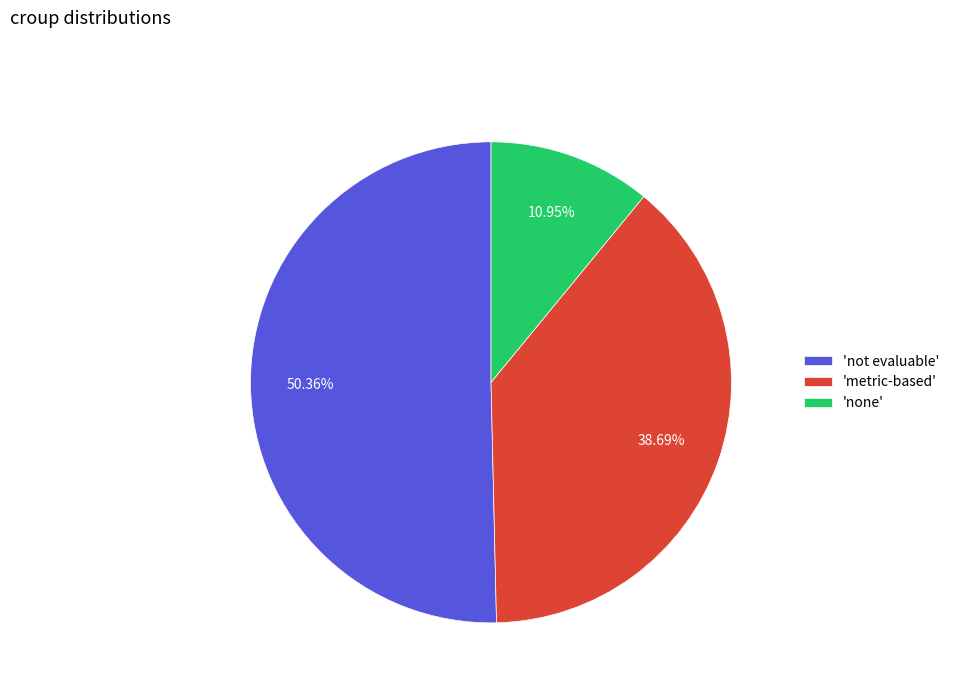

How many slices are in this pie chart?

3